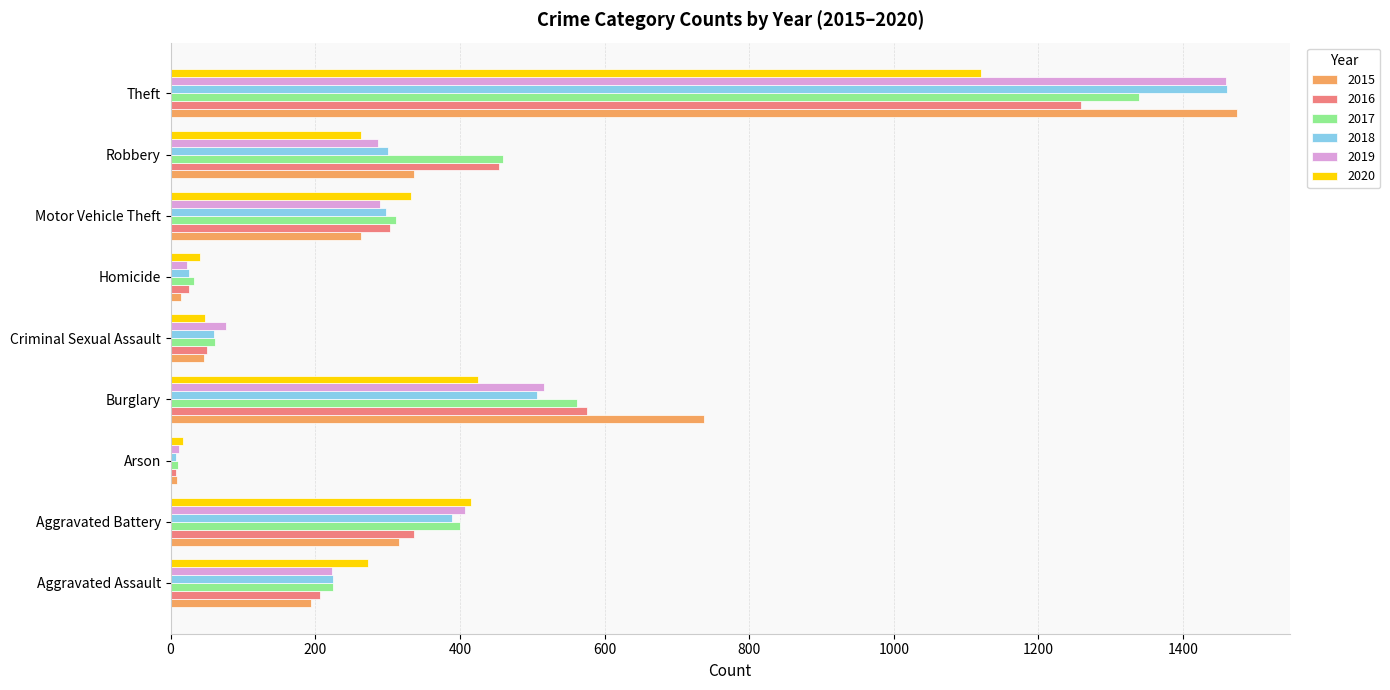

The value of 2020 at Burglary is 425. True or false?

True